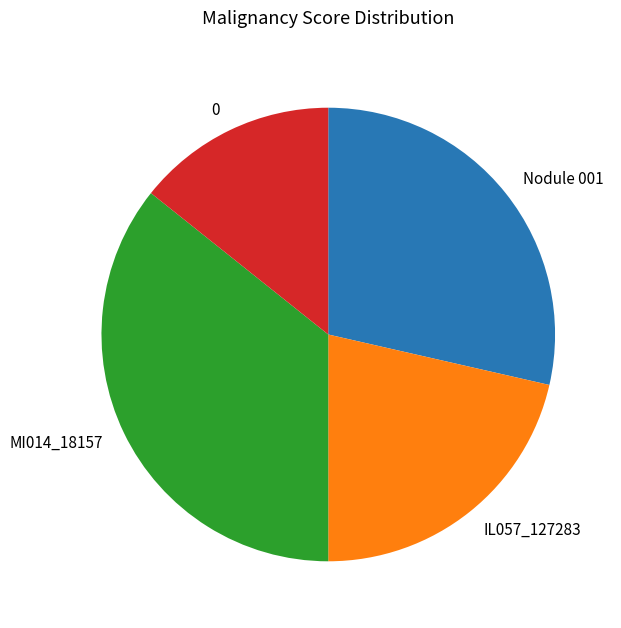

What is the ratio of the value at IL057_127283 to the value at 0?

1.5